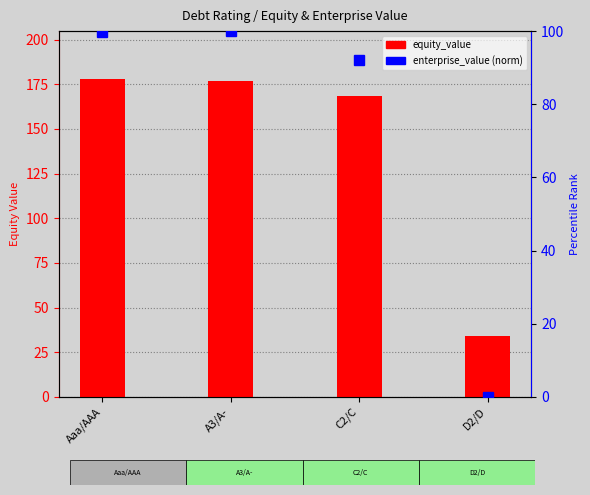

Which category has the highest value in the equity_value series?

Aaa/AAA